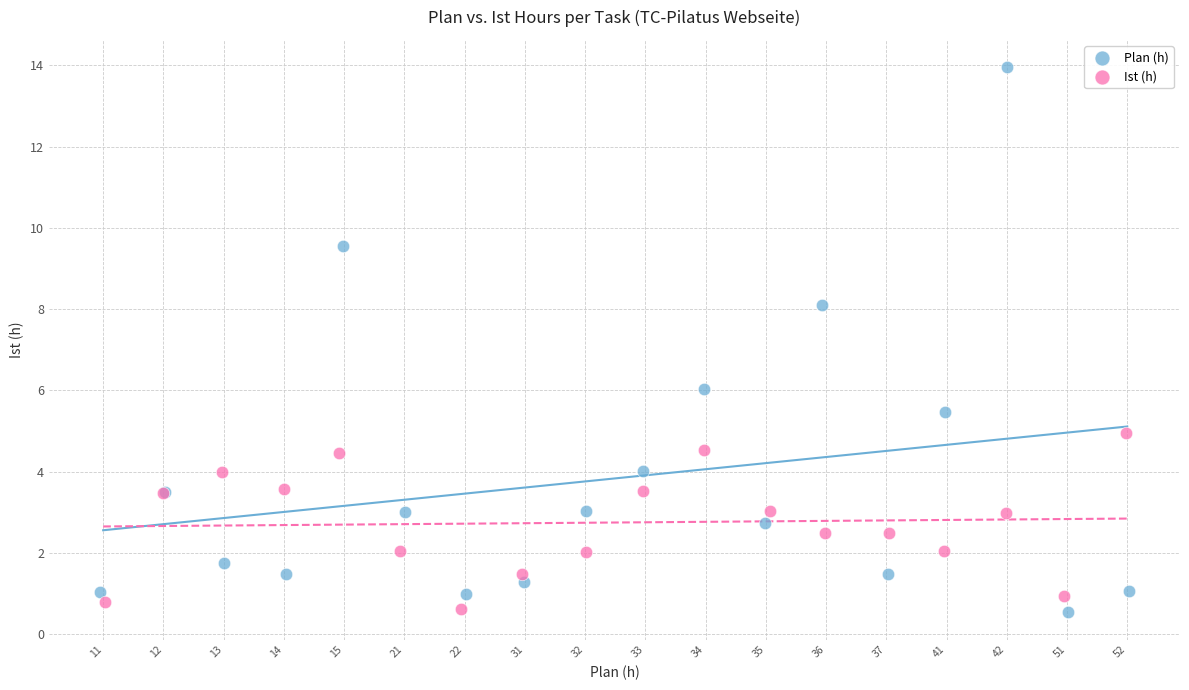

What are all the series names shown in the legend?

Plan (h), Ist (h)